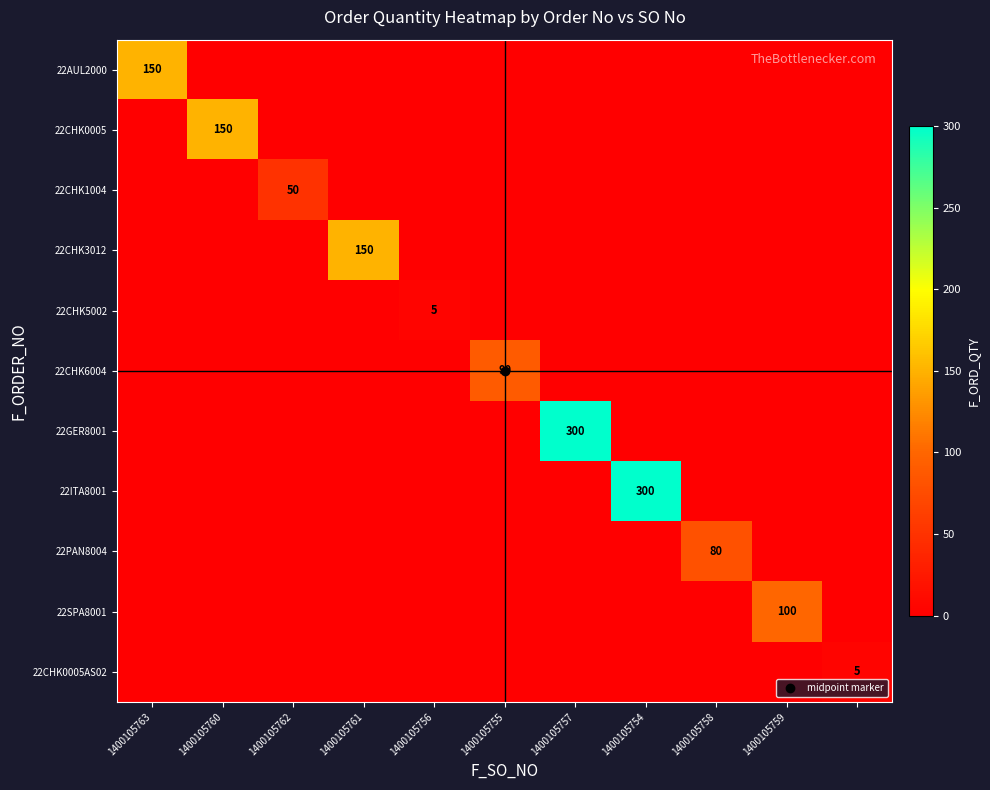

At how many categories does at least one series exceed 108?

5